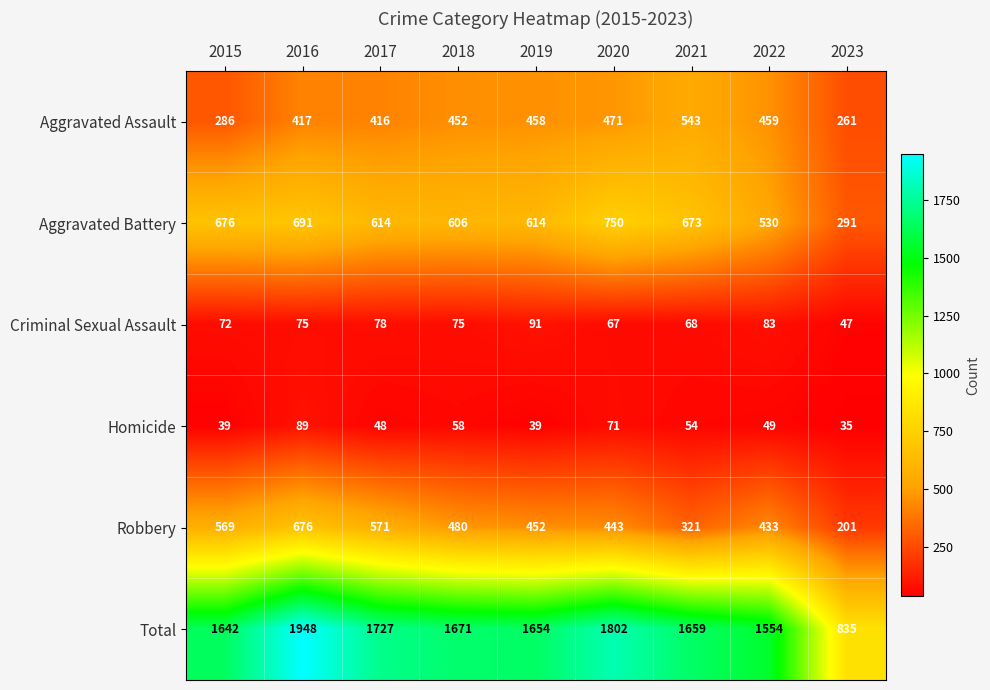

What is the minimum value shown in the chart?

35